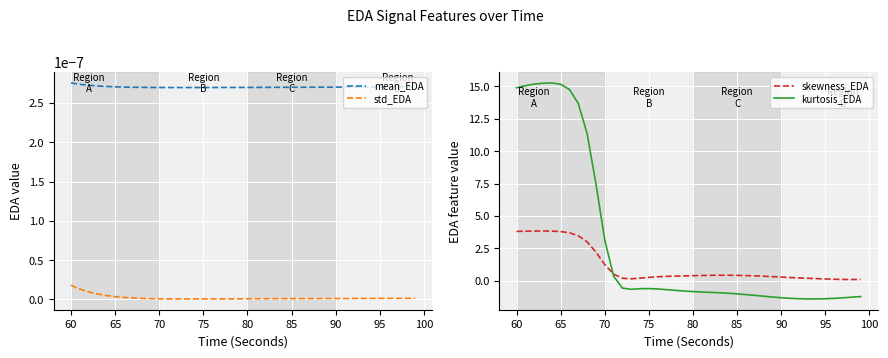

True or false: std_EDA and mean_EDA cross at least once.

False